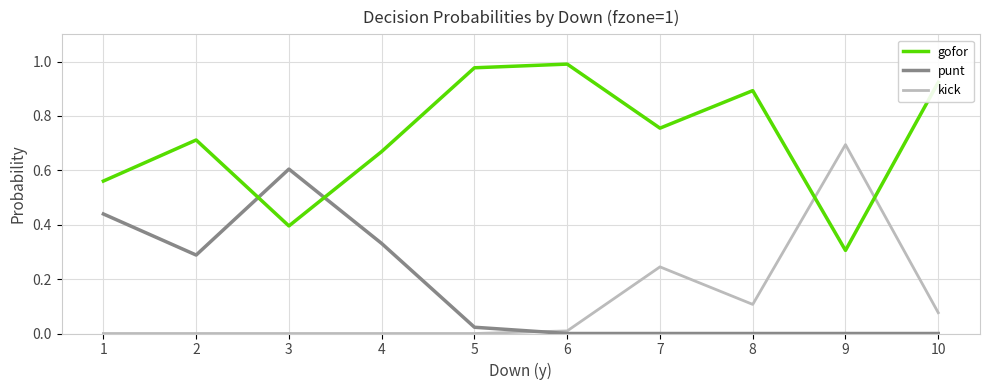

Rank the series at 8 from highest to lowest value.

gofor, kick, punt